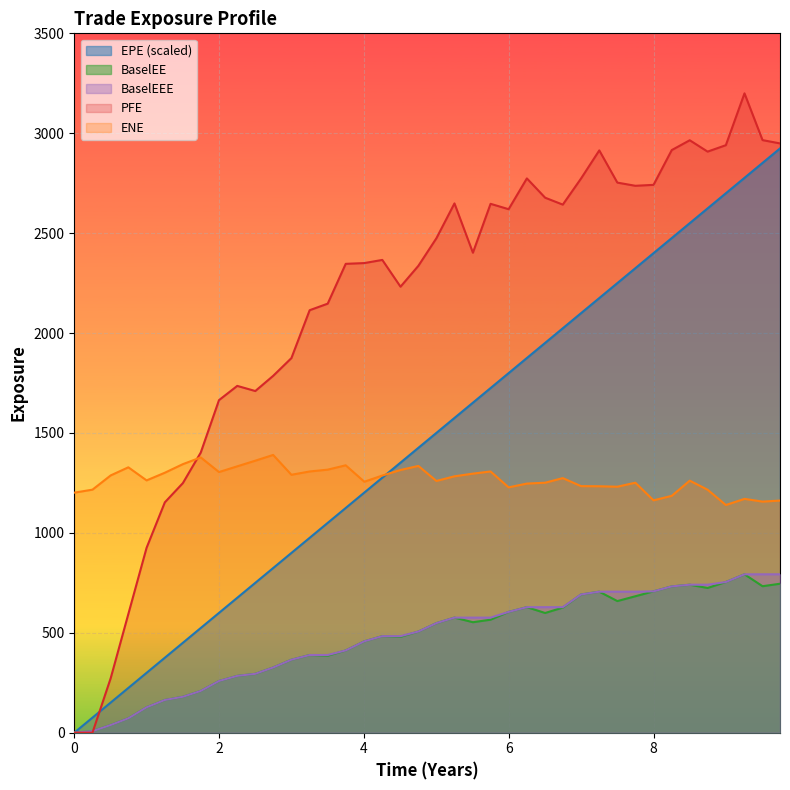

The value of BaselEEE at 8 is 707.4. True or false?

True